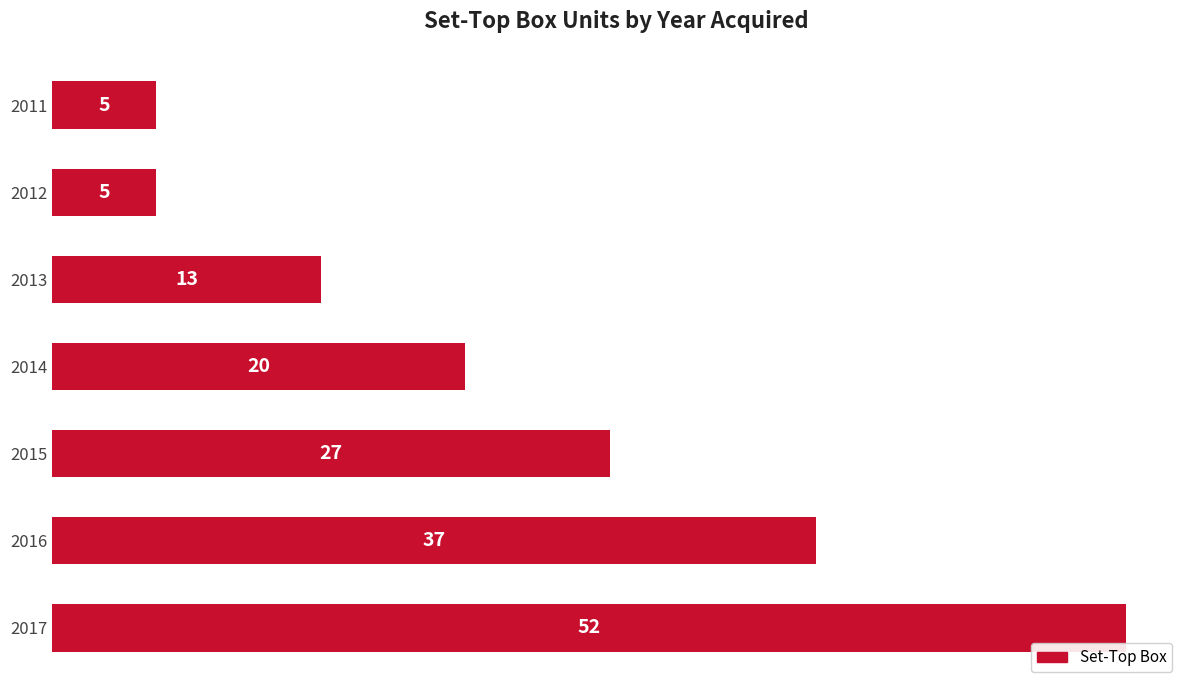

Are the bars horizontal?

Yes